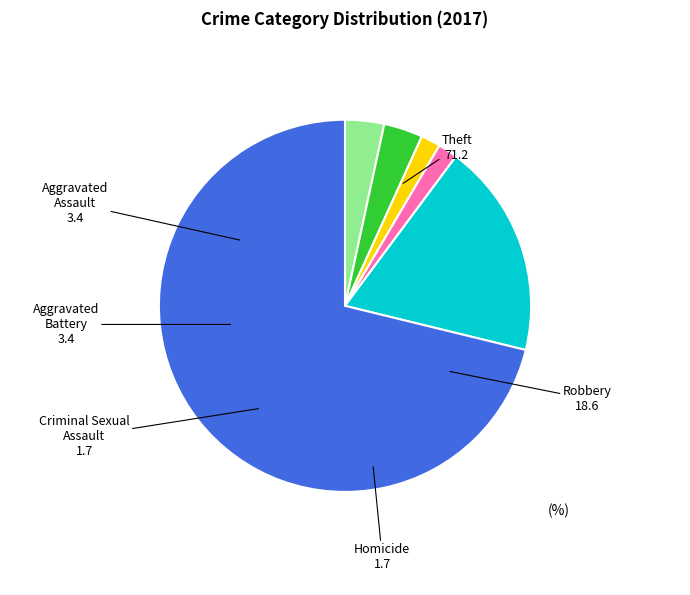

Which slice is the largest?

Theft